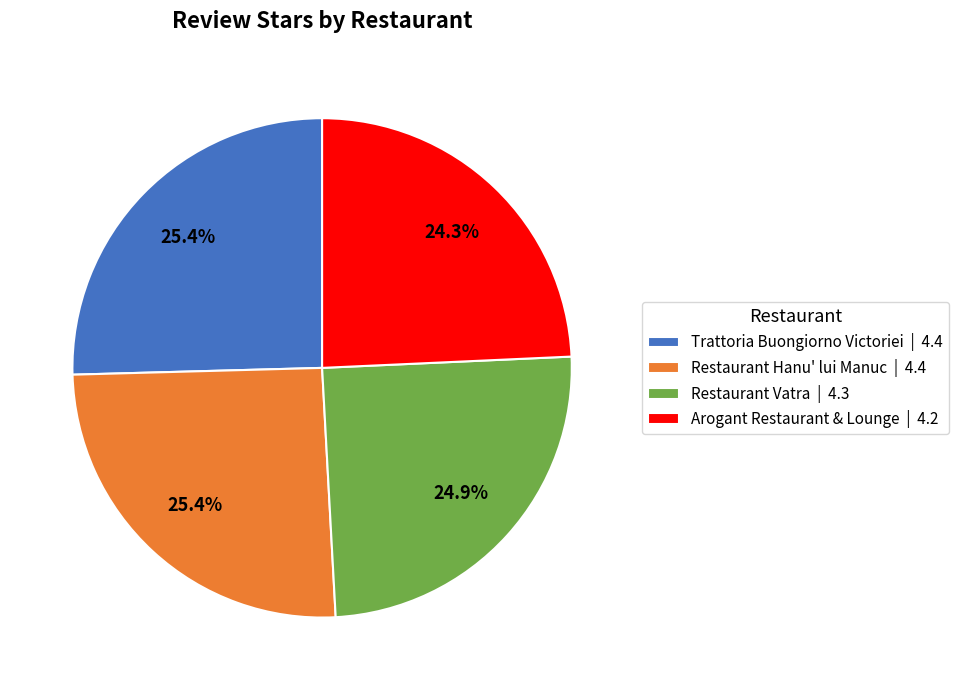

To the nearest percent, what portion does Restaurant Hanu' lui Manuc represent?

25%